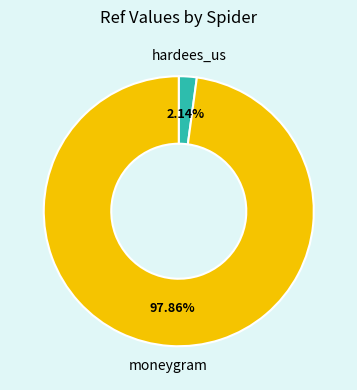

Which slice is the smallest?

hardees_us